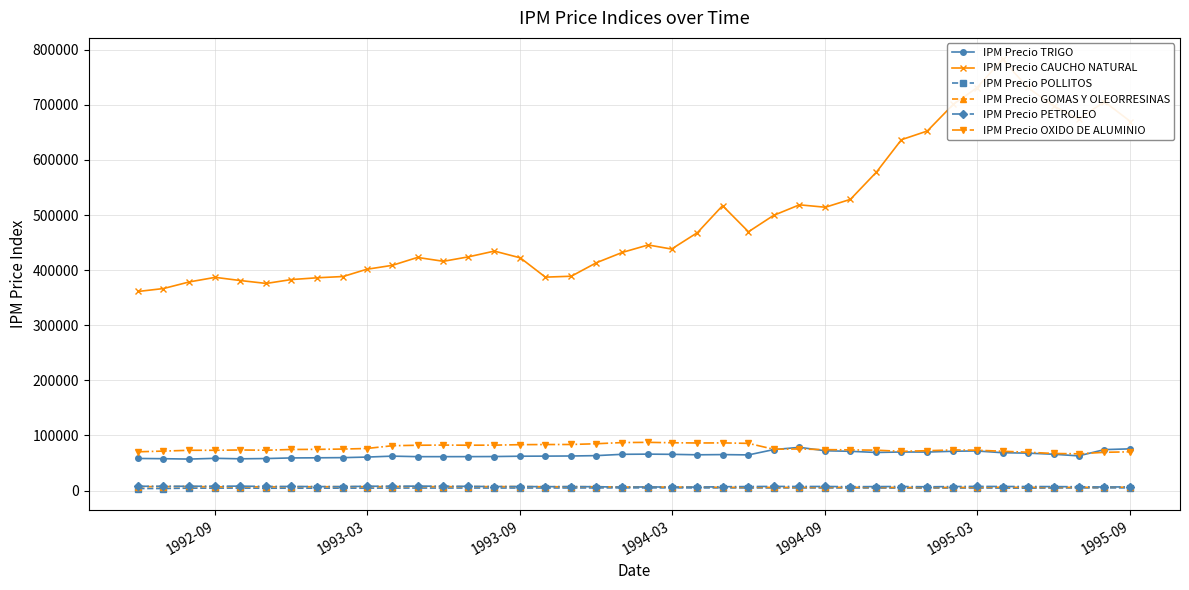

At how many categories does at least one series exceed 233168?

40